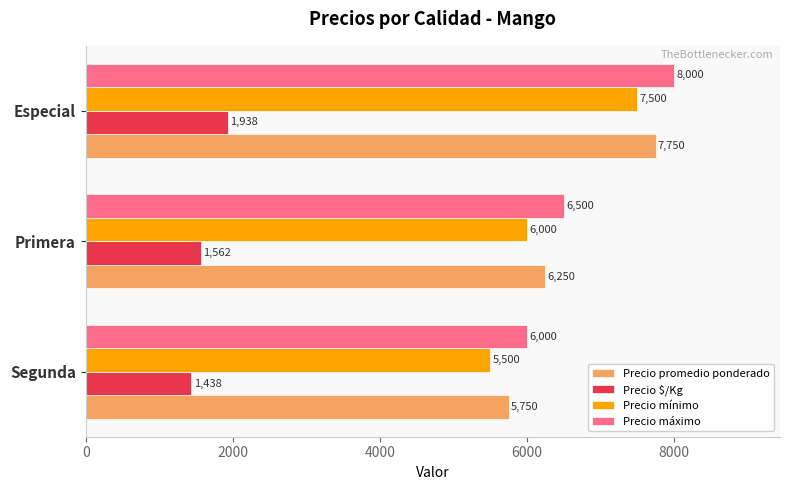

What is the difference between the maximum and minimum values in the Precio promedio ponderado series?

2000